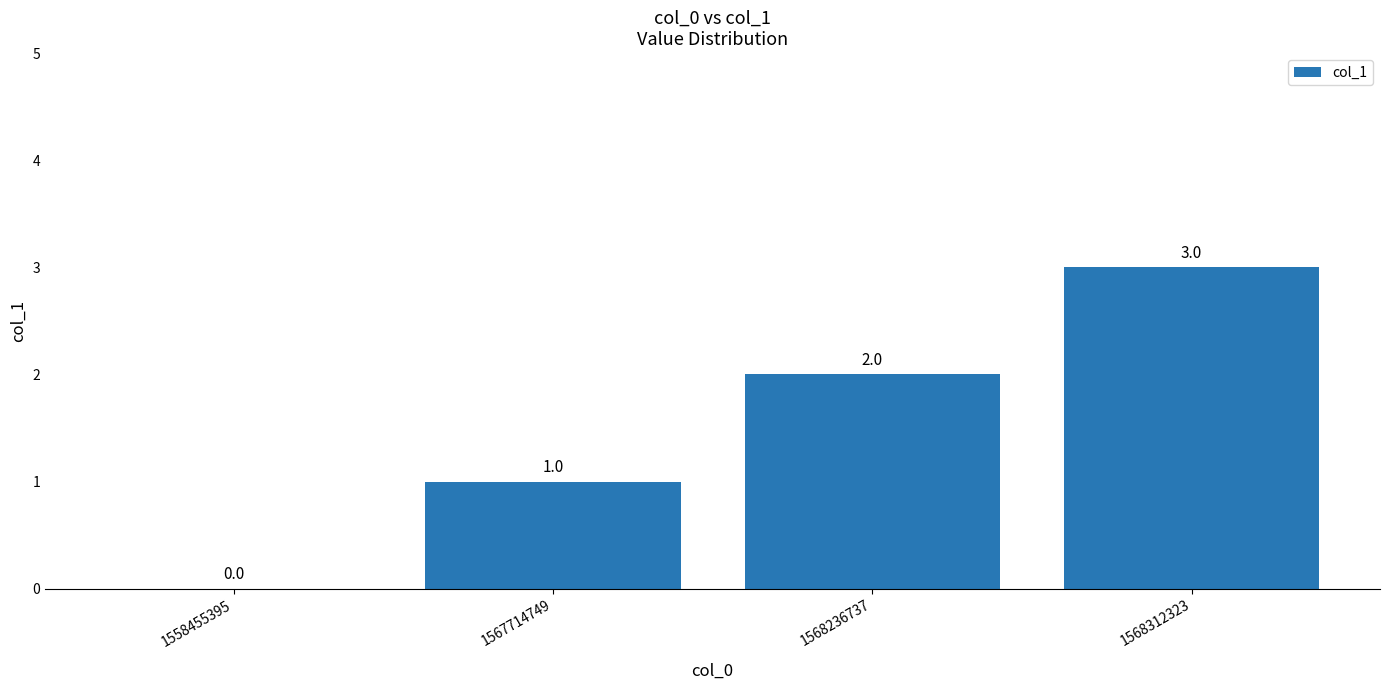

How many series are shown in this chart?

1